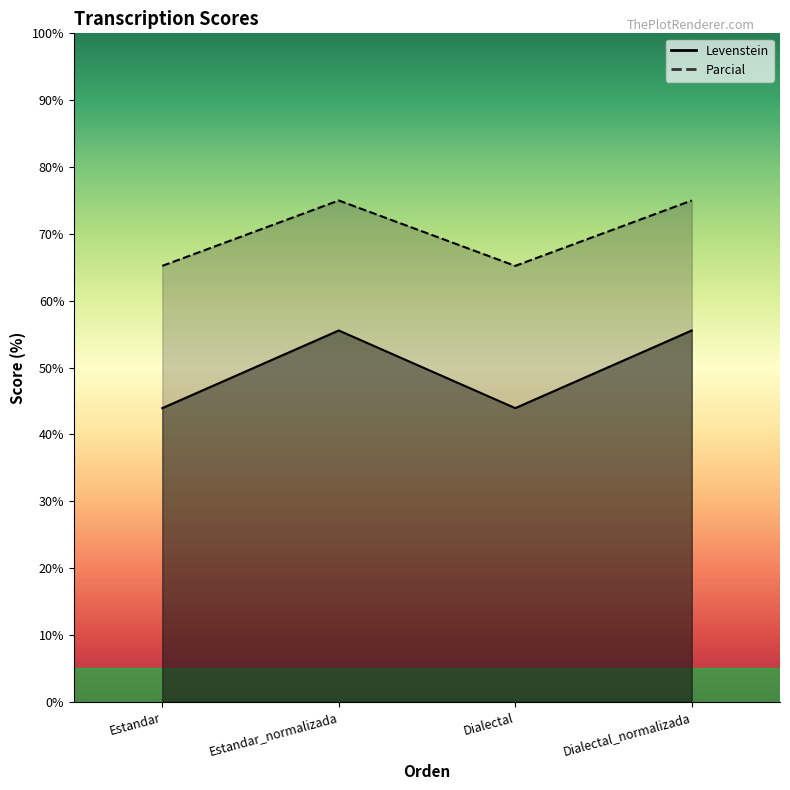

True or false: Parcial and Levenstein cross at least once.

False